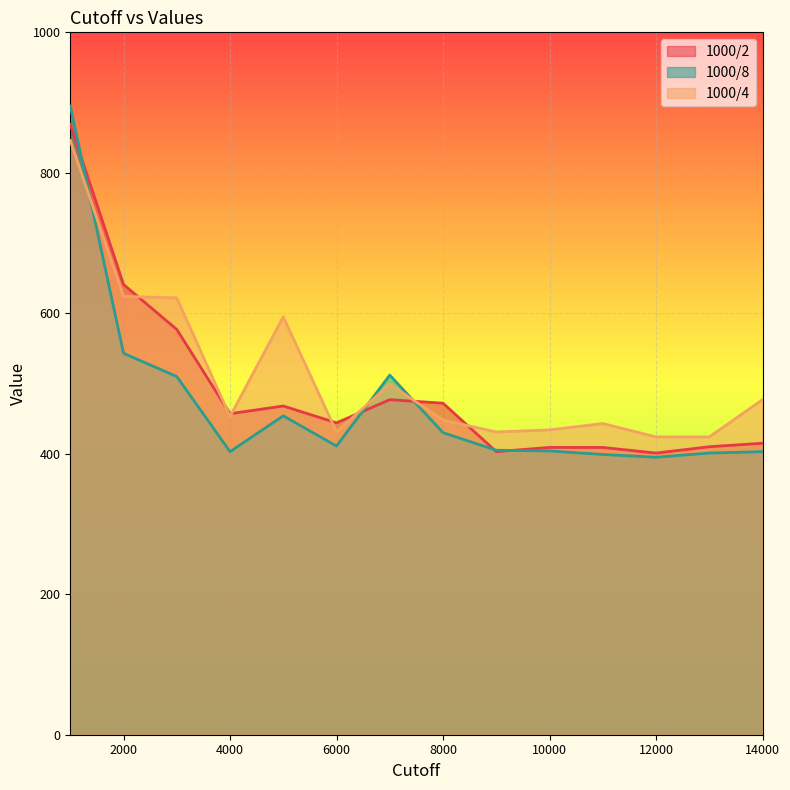

What is the sum of all 1000/4 values?

7151